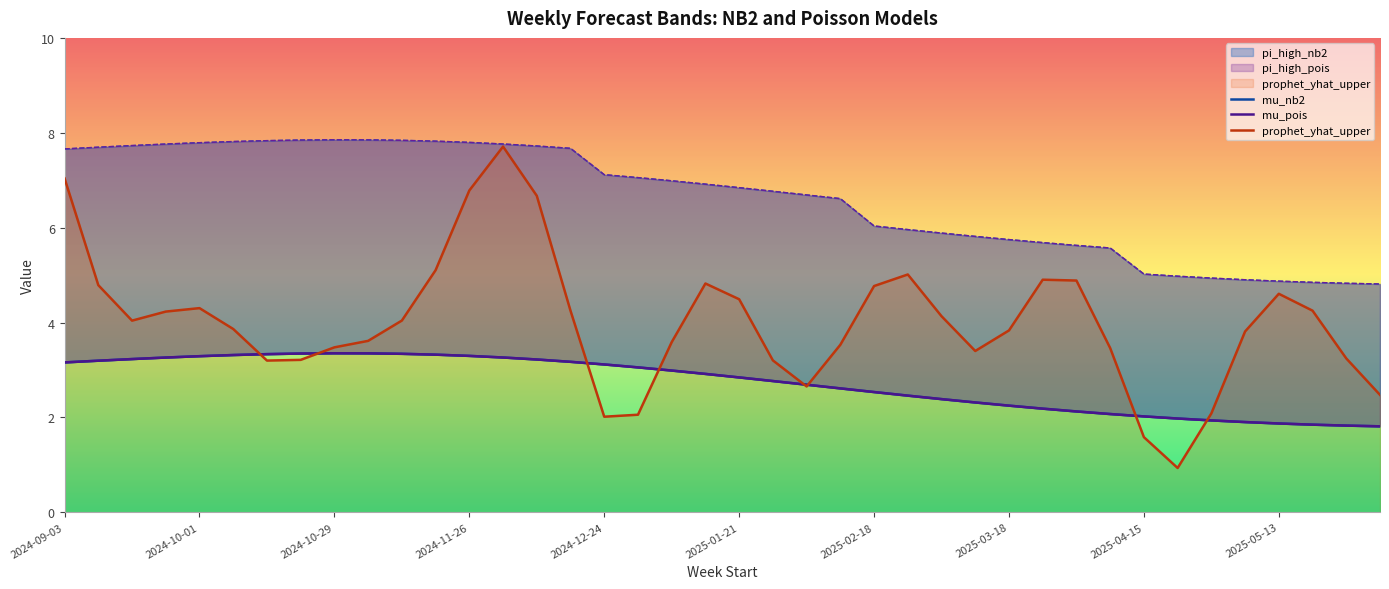

The value of prophet_yhat_upper at 2025-02-18 is 4.8. True or false?

True